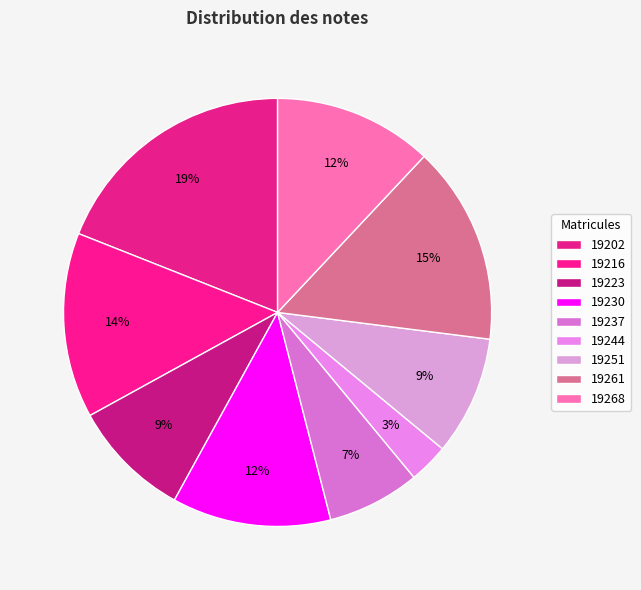

To the nearest percent, what is the difference between the 19237 and 19244 slice percentages?

4%